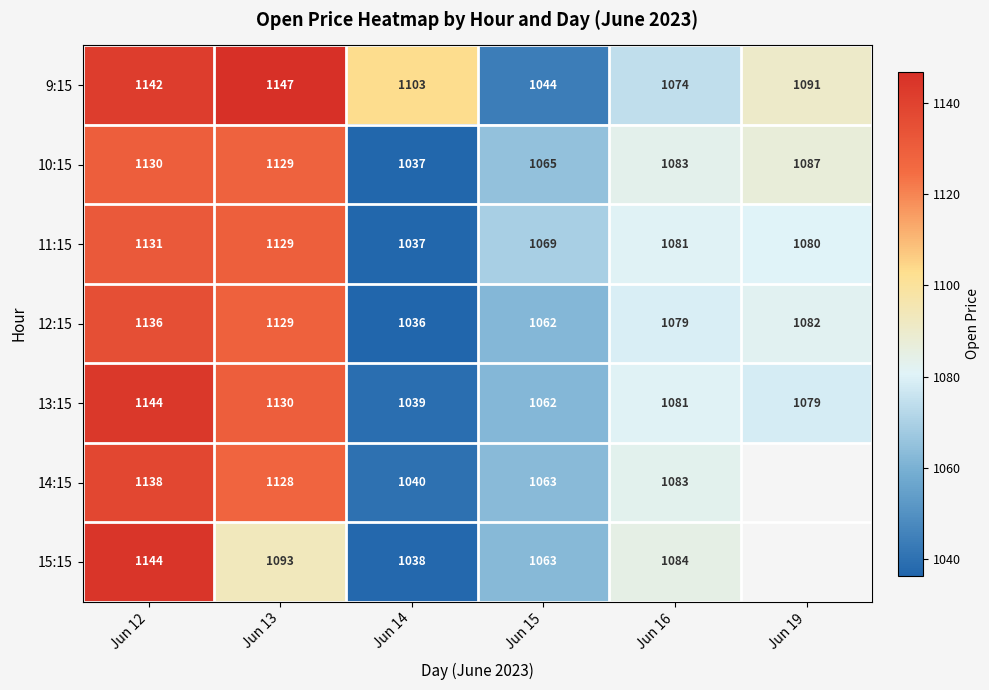

Is the value of 12:15 at Jun 12 greater than the value of 9:15 at Jun 16?

Yes